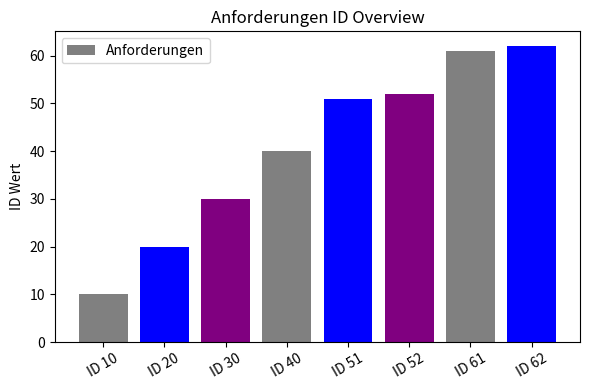

Where is the data nearest to the value 36?

ID 40